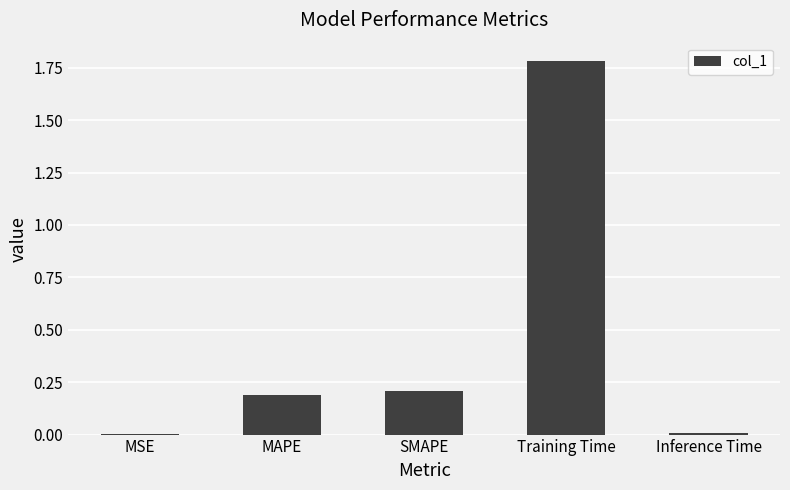

Which has a higher value, Training Time or MAPE?

Training Time